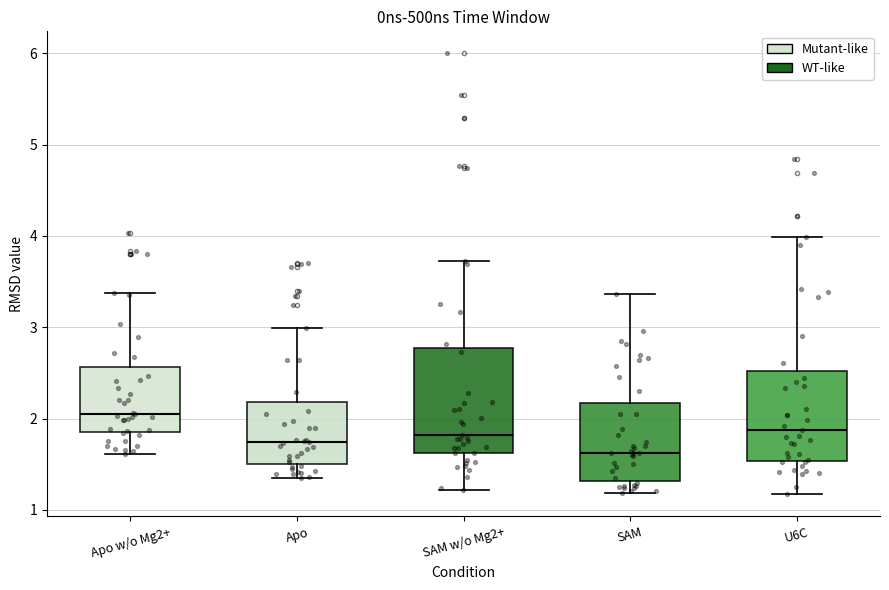

Which box has the lowest median line?

SAM